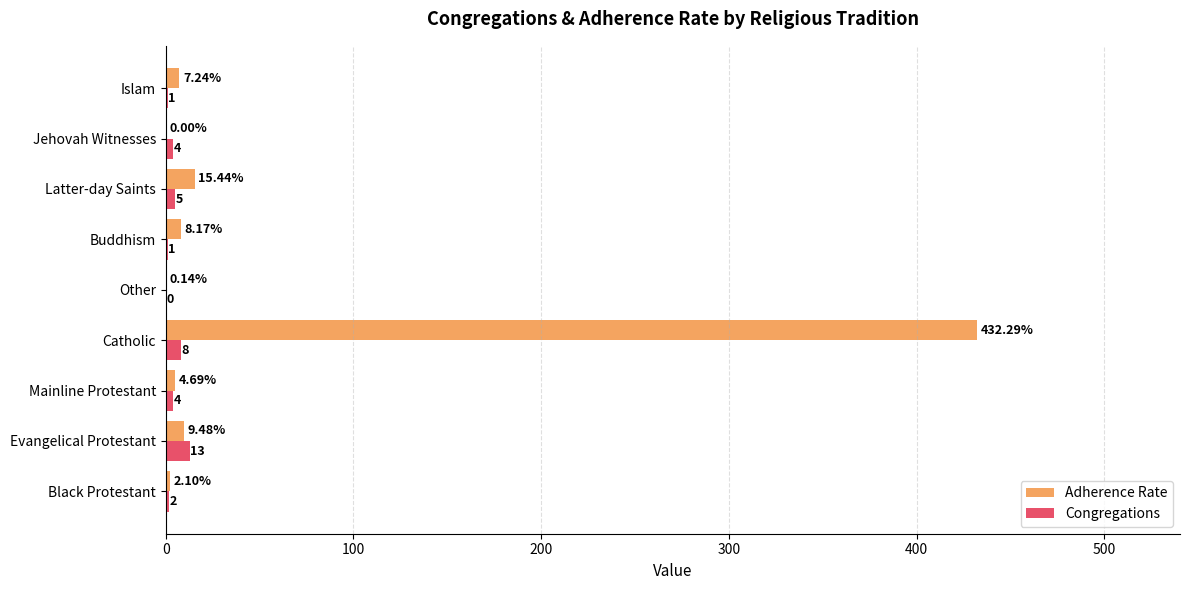

Is the value of Adherence Rate at Latter-day Saints greater than the value of Congregations at Evangelical Protestant?

Yes